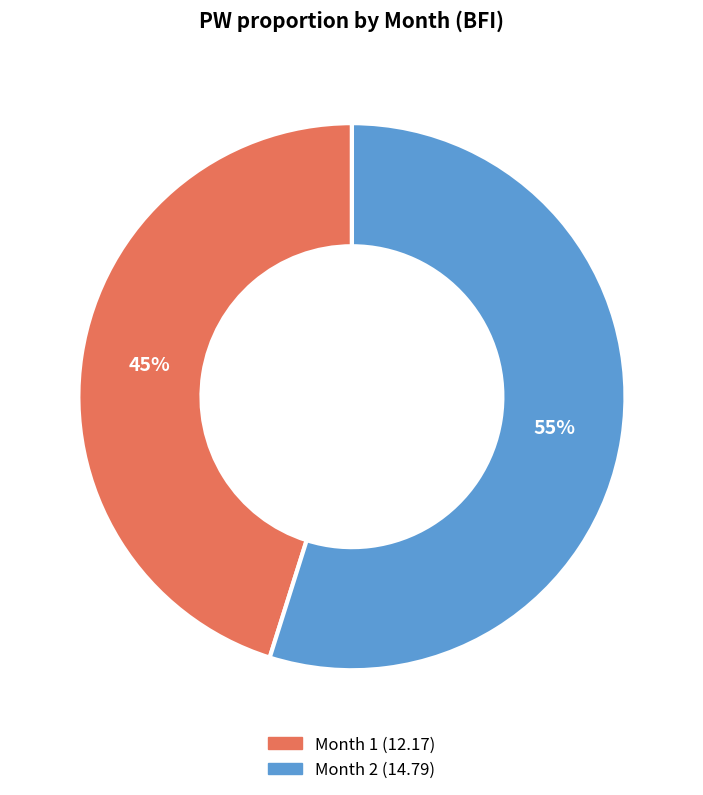

To the nearest percent, what is the average slice percentage?

50%